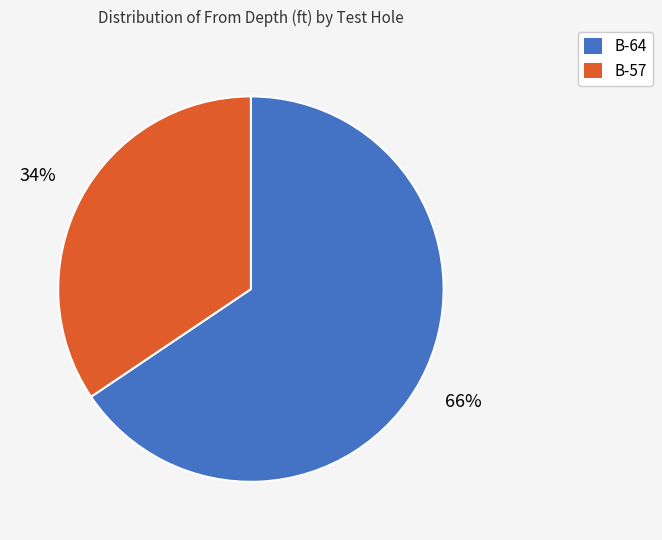

What percentage is the B-57 slice, to the nearest percent?

34%